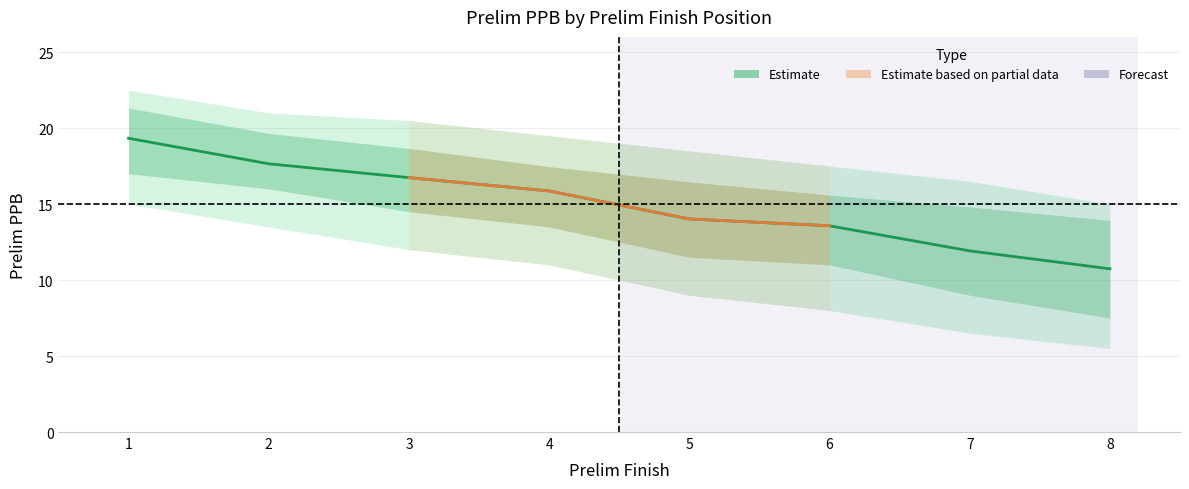

What is the change in value from 3 to 5?

-2.7